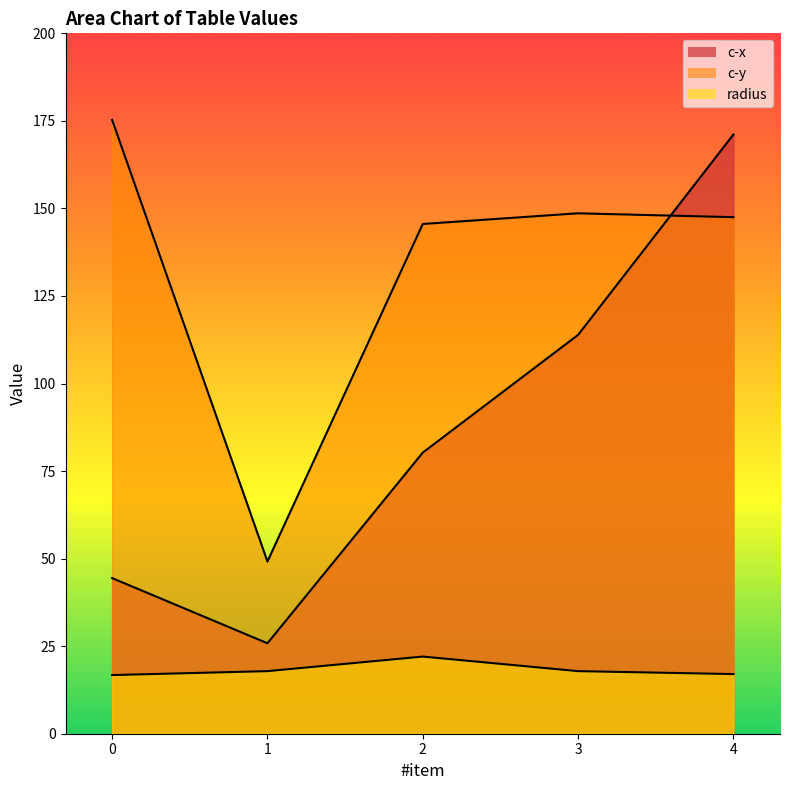

How many data points in c-x are less than 80?

2